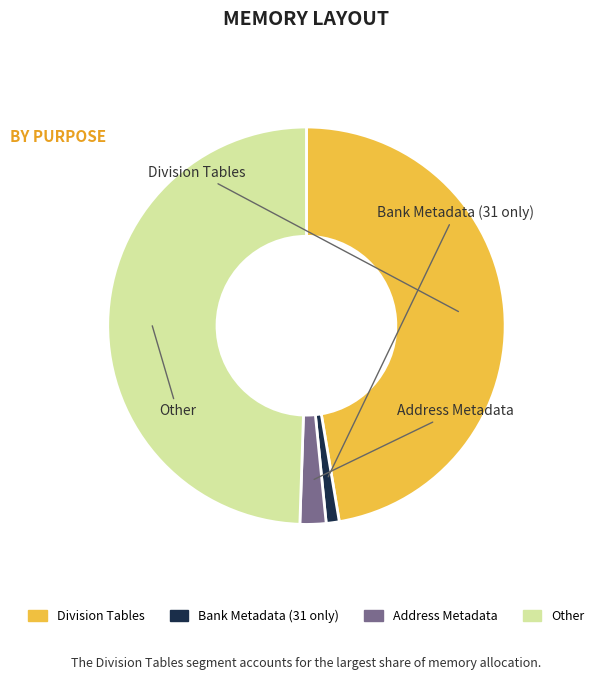

How many segments does this pie chart have?

4